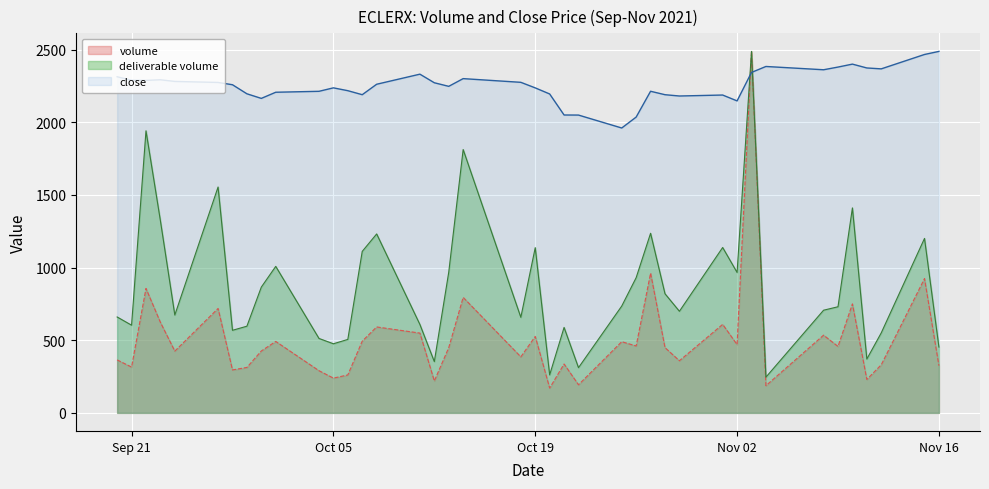

Which series has the largest range (max minus min)?

volume